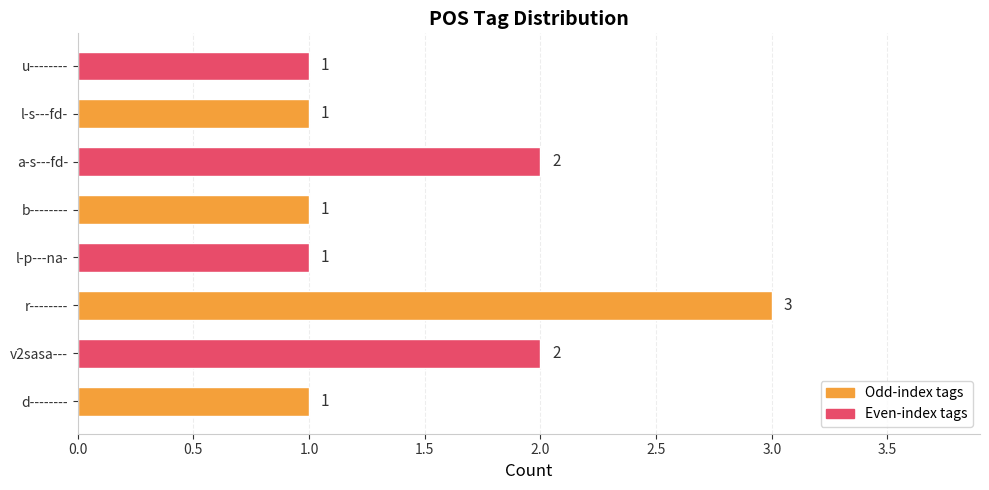

How many bars are there in total?

8